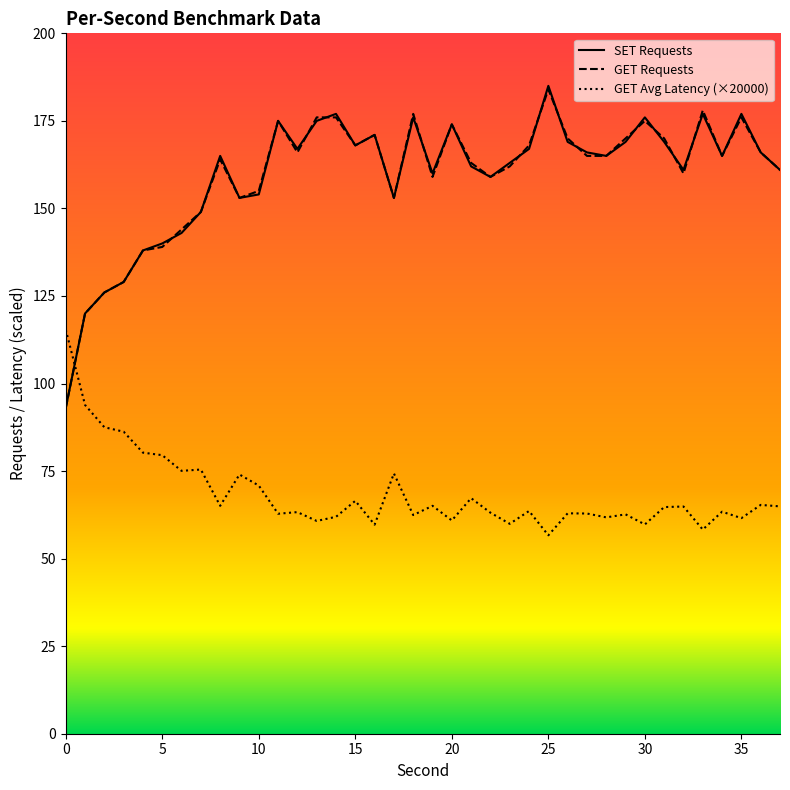

What is the greatest value displayed?

185.0